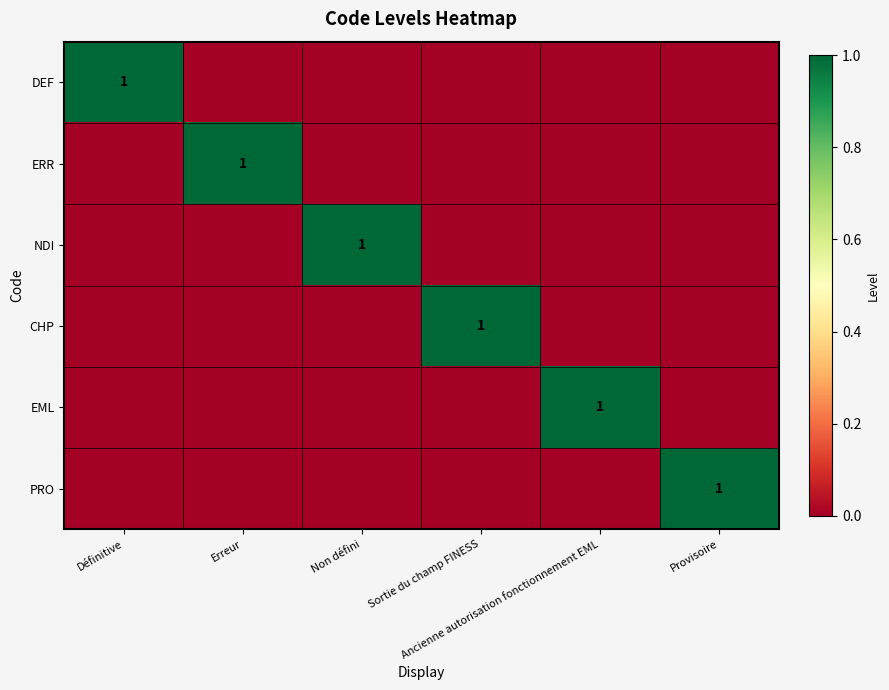

Which has a higher value, Définitive or Provisoire?

Définitive